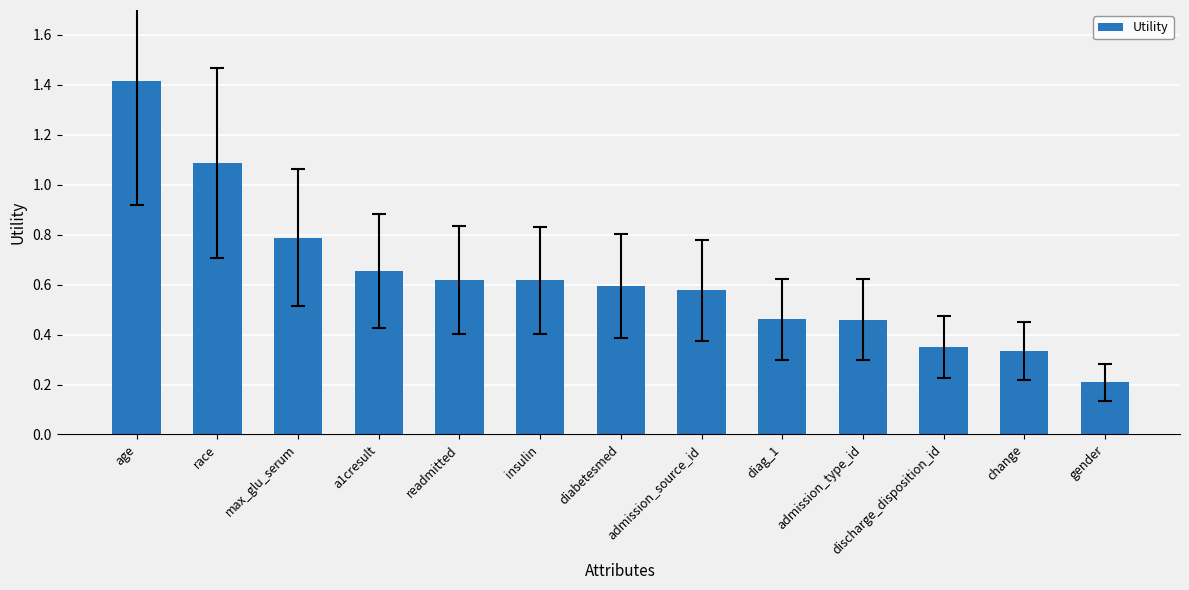

Is it true that the value at change is 0.2?

False